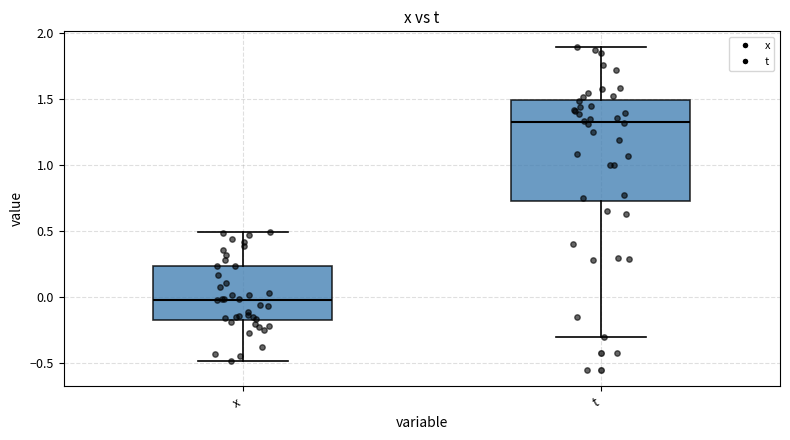

Reading left to right, read every box against the y-axis: the position of its median line, the range the box covers, and the ends of its whiskers. The values are not printed on the chart, so give them approximately, as read against the axis.

x: median 0.00, box -0.15 to 0.25, whiskers -0.50 to 0.50
t: median 1.35, box 0.75 to 1.50, whiskers -0.30 to 1.90